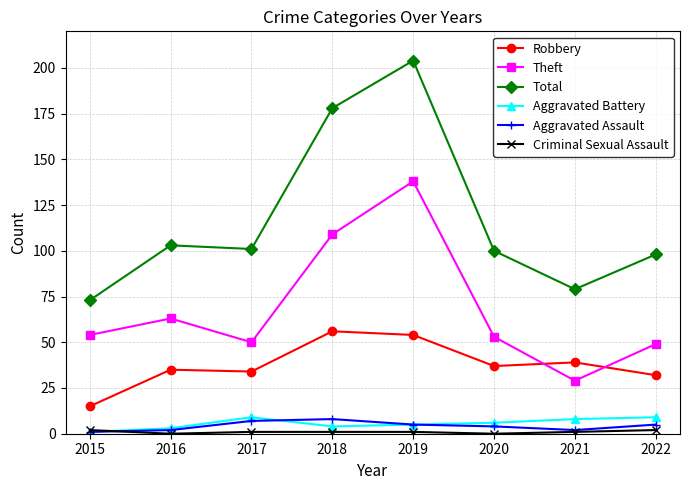

Which series has the largest total across all categories?

Total